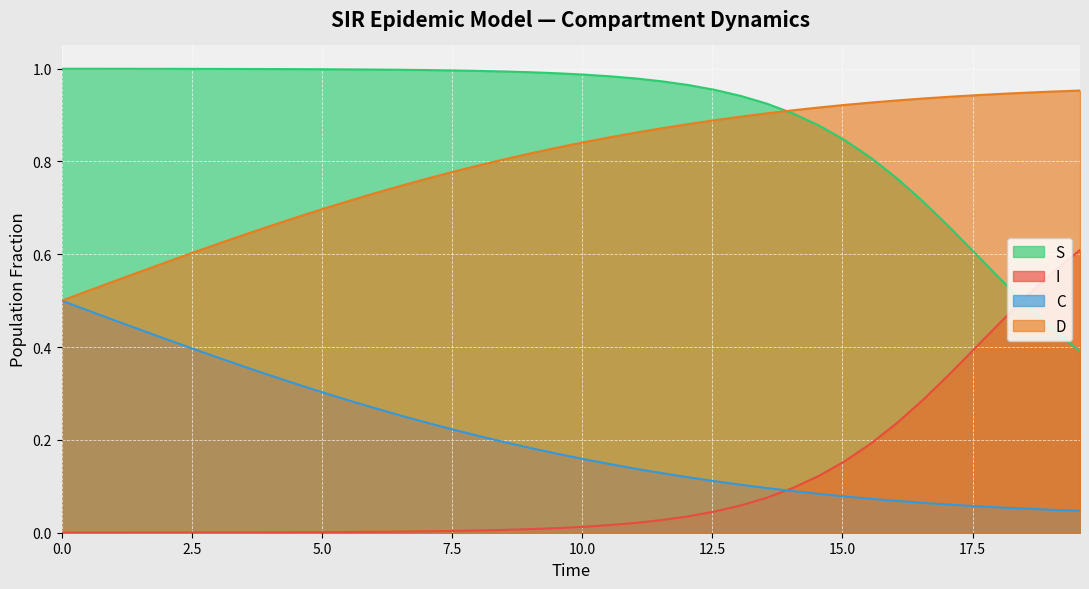

Reading left to right, what are all the values shown in this chart?

S: 1.0	1.0	1.0	1.0	1.0	1.0	1.0	1.0	1.0	1.0	1.0	1.0	1.0	1.0	1.0	1.0	1.0	1.0	1.0	1.0	1.0	1.0	1.0	1.0	1.0	1.0	0.9	0.9	0.9	0.9	0.8	0.8	0.8	0.7	0.7	0.6	0.5	0.5	0.4	0.4
I: 0.0	0.0	0.0	0.0	0.0	0.0	0.0	0.0	0.0	0.0	0.0	0.0	0.0	0.0	0.0	0.0	0.0	0.0	0.0	0.0	0.0	0.0	0.0	0.0	0.0	0.0	0.1	0.1	0.1	0.1	0.2	0.2	0.2	0.3	0.3	0.4	0.5	0.5	0.6	0.6
C: 0.5	0.5	0.5	0.4	0.4	0.4	0.4	0.4	0.3	0.3	0.3	0.3	0.3	0.3	0.2	0.2	0.2	0.2	0.2	0.2	0.2	0.1	0.1	0.1	0.1	0.1	0.1	0.1	0.1	0.1	0.1	0.1	0.1	0.1	0.1	0.1	0.1	0.1	0.0	0.0
D: 0.5	0.5	0.5	0.6	0.6	0.6	0.6	0.6	0.7	0.7	0.7	0.7	0.7	0.7	0.8	0.8	0.8	0.8	0.8	0.8	0.8	0.9	0.9	0.9	0.9	0.9	0.9	0.9	0.9	0.9	0.9	0.9	0.9	0.9	0.9	0.9	0.9	0.9	1.0	1.0